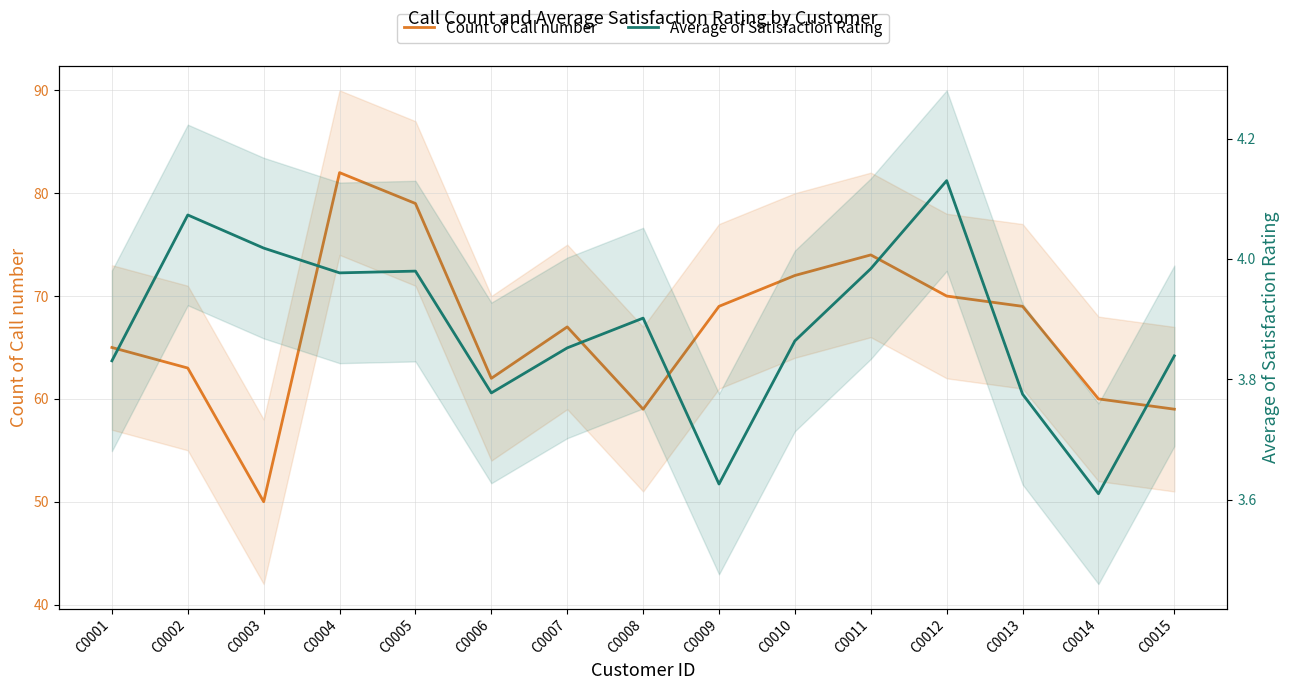

What is the smallest value displayed?

3.6